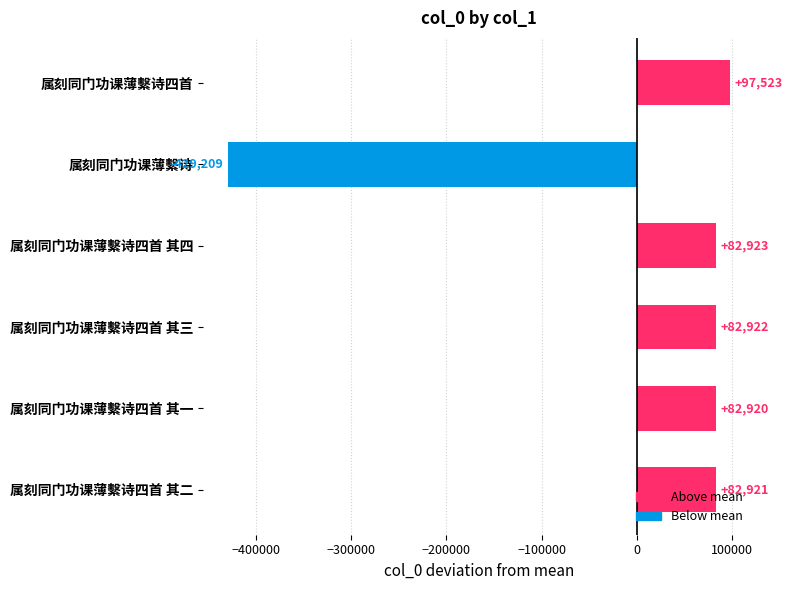

List the labels in order of value, largest first.

属刻同门功课薄繫诗四首, 属刻同门功课薄繫诗四首 其四, 属刻同门功课薄繫诗四首 其三, 属刻同门功课薄繫诗四首 其二, 属刻同门功课薄繫诗四首 其一, 属刻同门功课薄繫诗